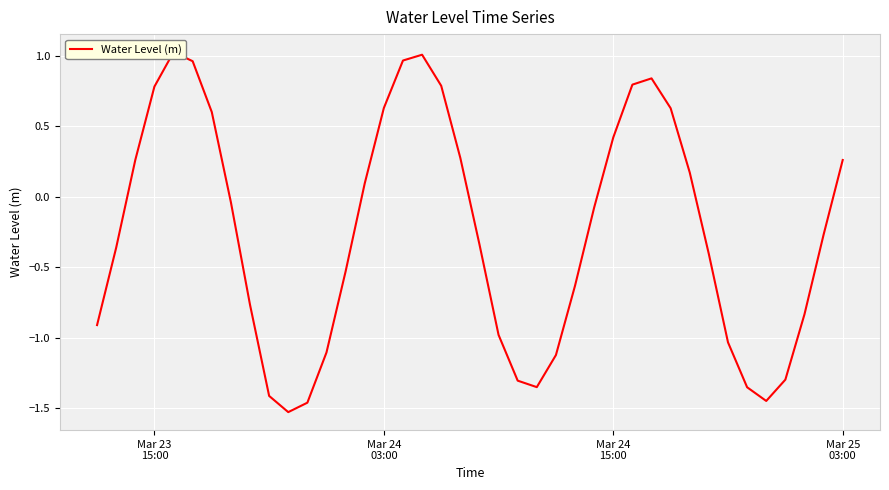

What is the minimum value shown in the chart?

-1.5